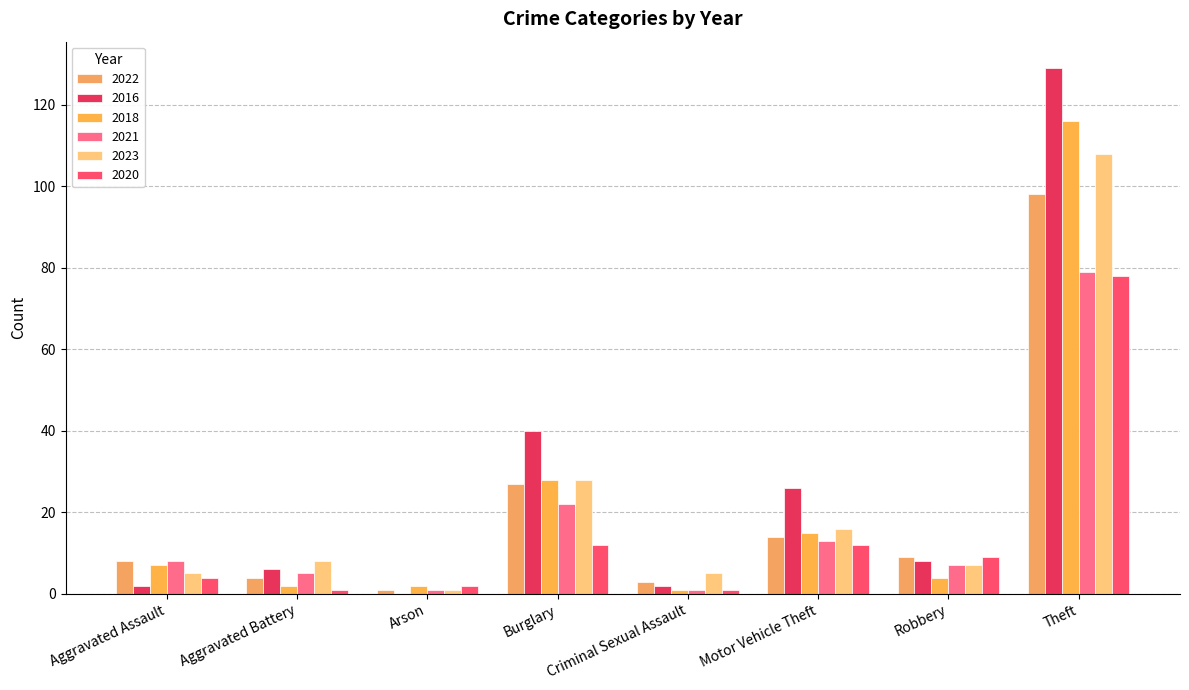

Are the bars horizontal?

No